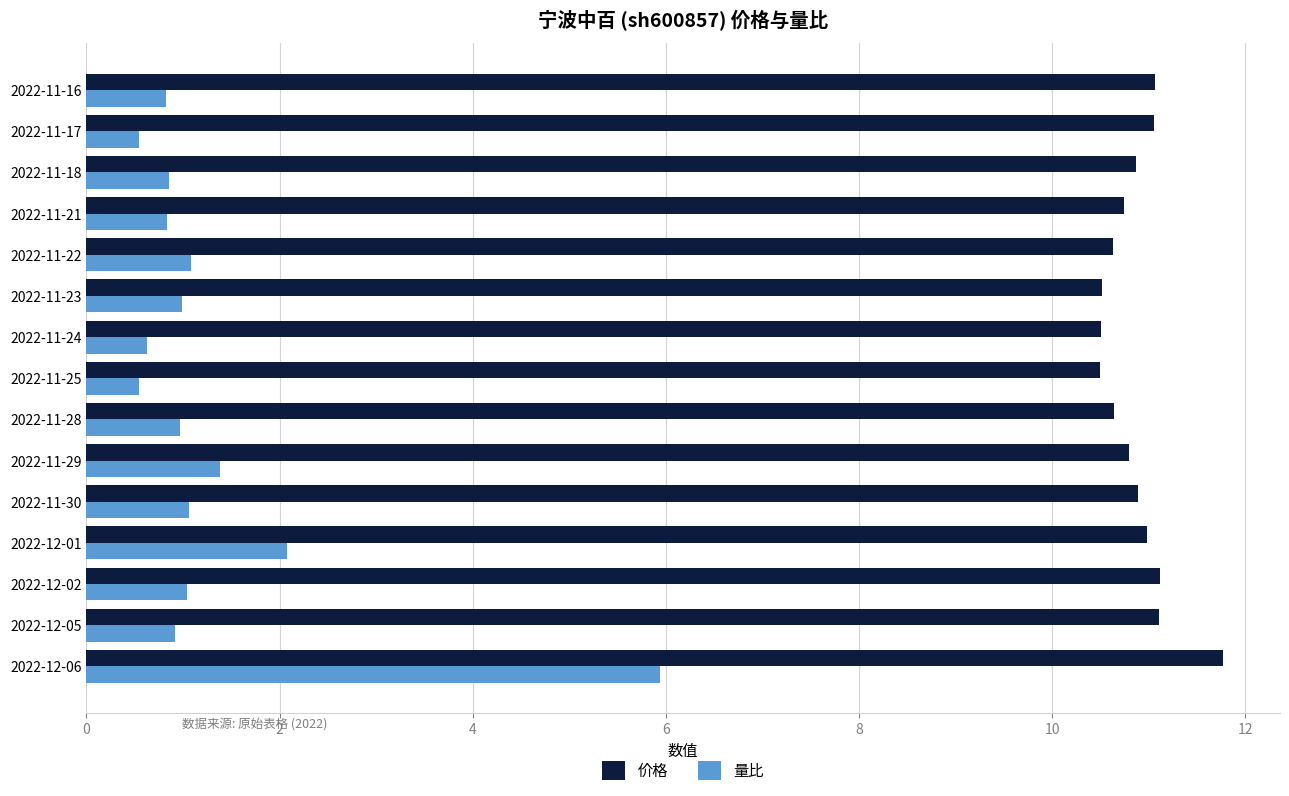

Rank the series by their maximum value, from lowest to highest.

量比, 价格